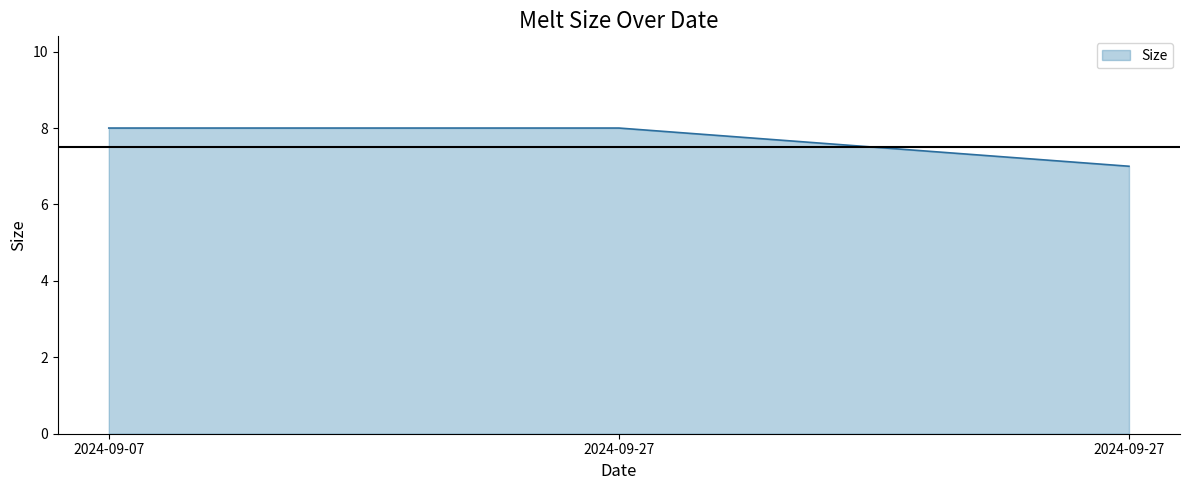

The chart shows a value of 14 at 2024-09-27. True or false?

False